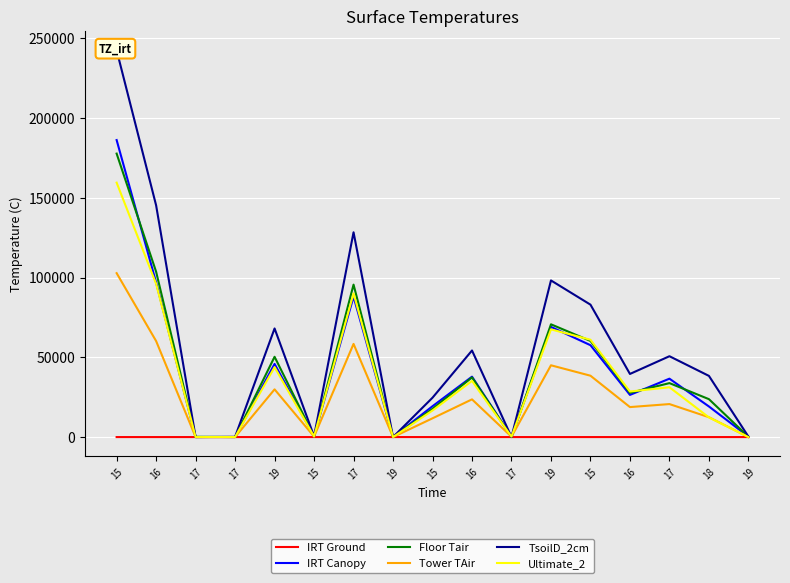

What is the difference between the second highest and minimum values in the Tower TAir series?

60181.1